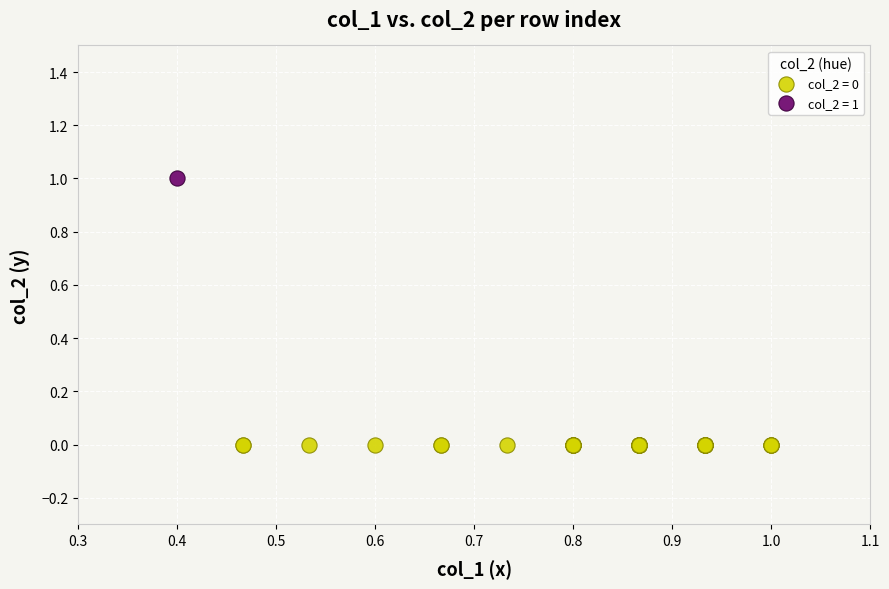

What are all the series names shown in the legend?

col_2 = 0, col_2 = 1